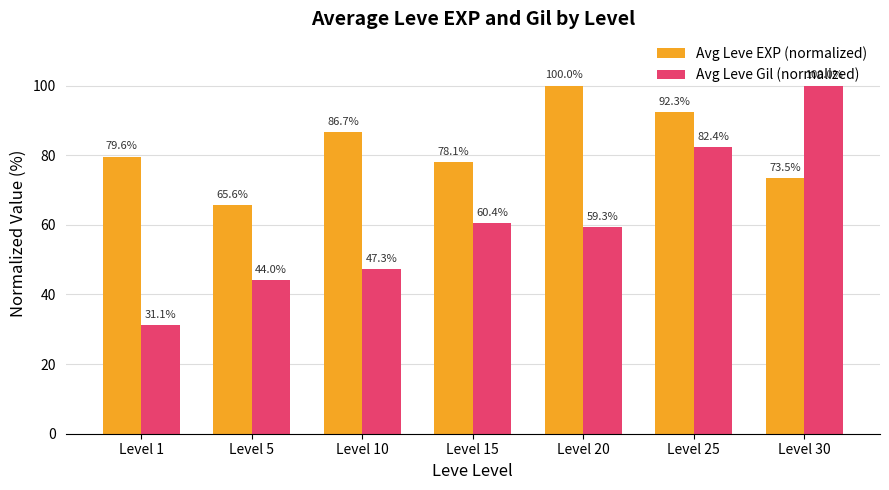

At which label is Avg Leve Gil (normalized) closest to 65?

Level 15